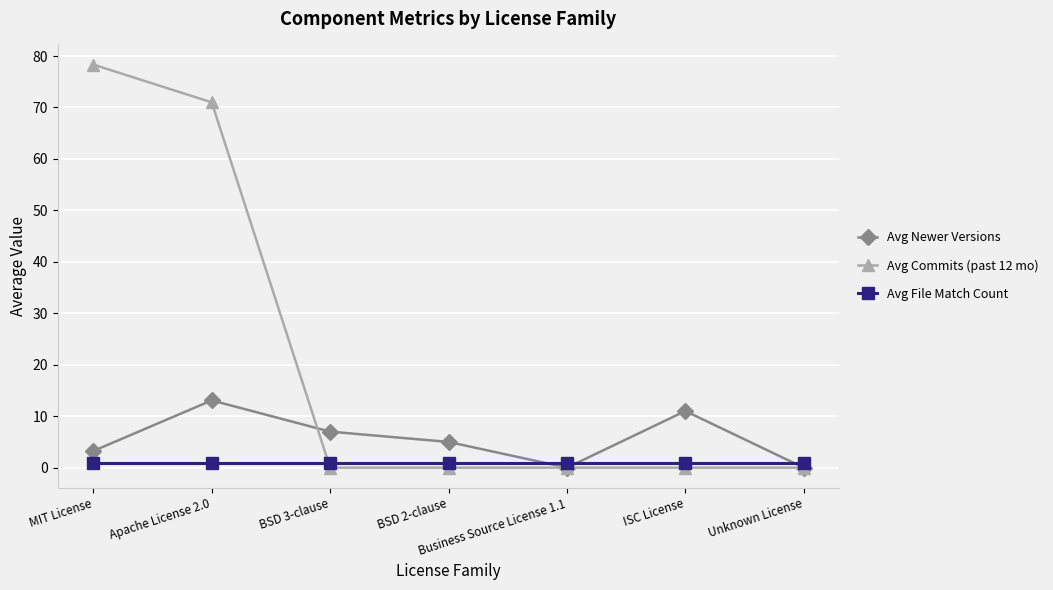

How many Avg Newer Versions values are between 0 and 11?

6